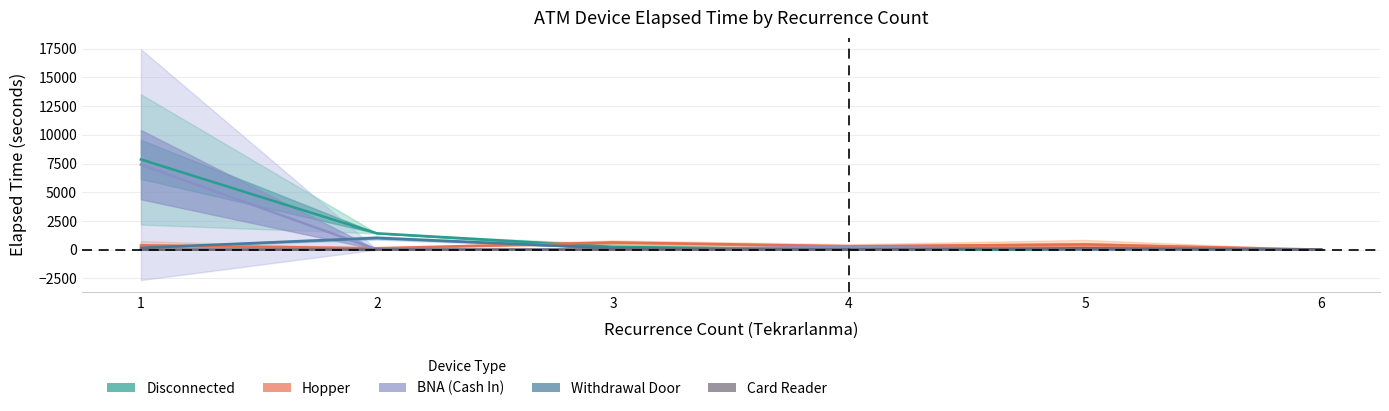

List the series in order of their peak value, highest first.

Disconnected, BNA (Cash In), Withdrawal Door, Hopper, Card Reader